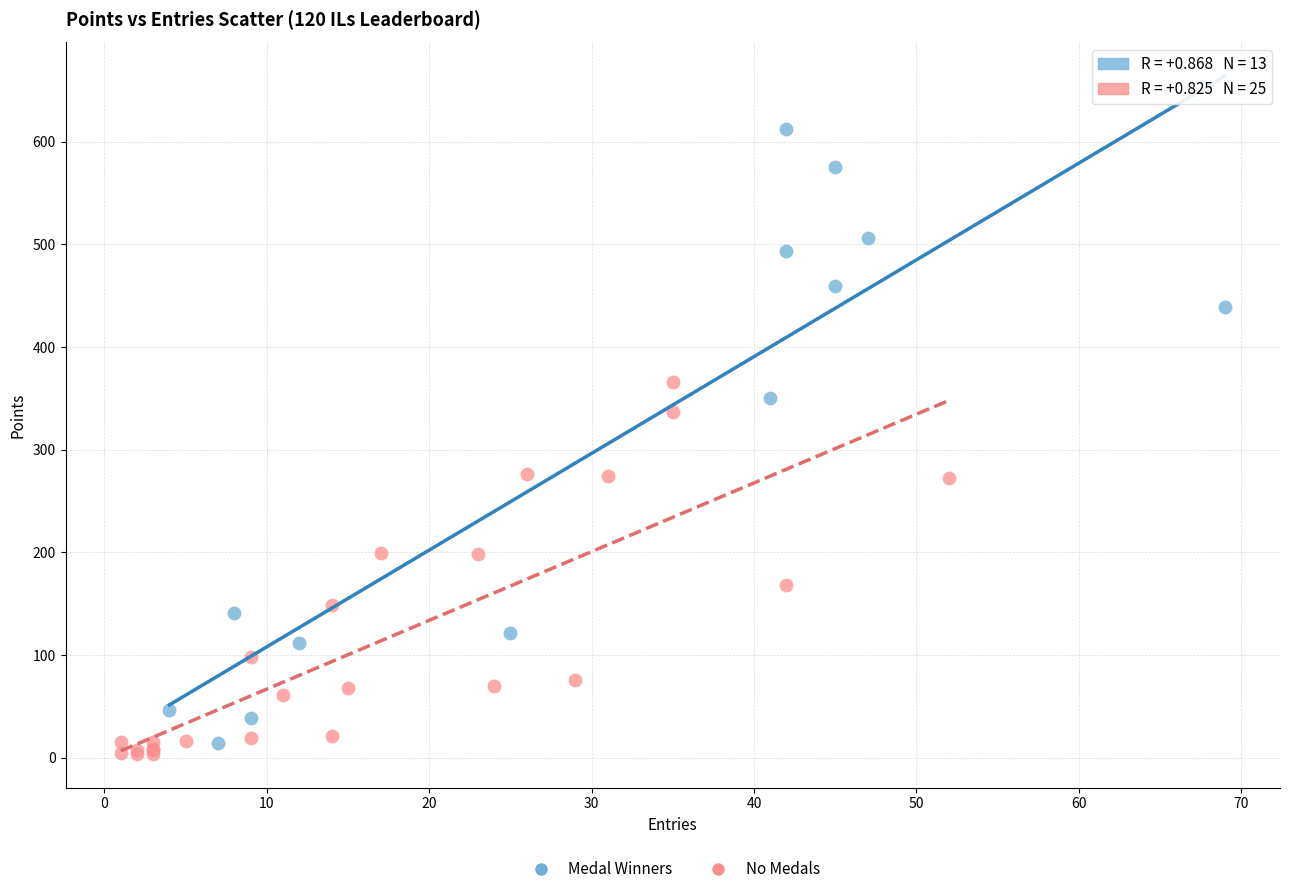

Which series contains the lowest Y value?

No Medals